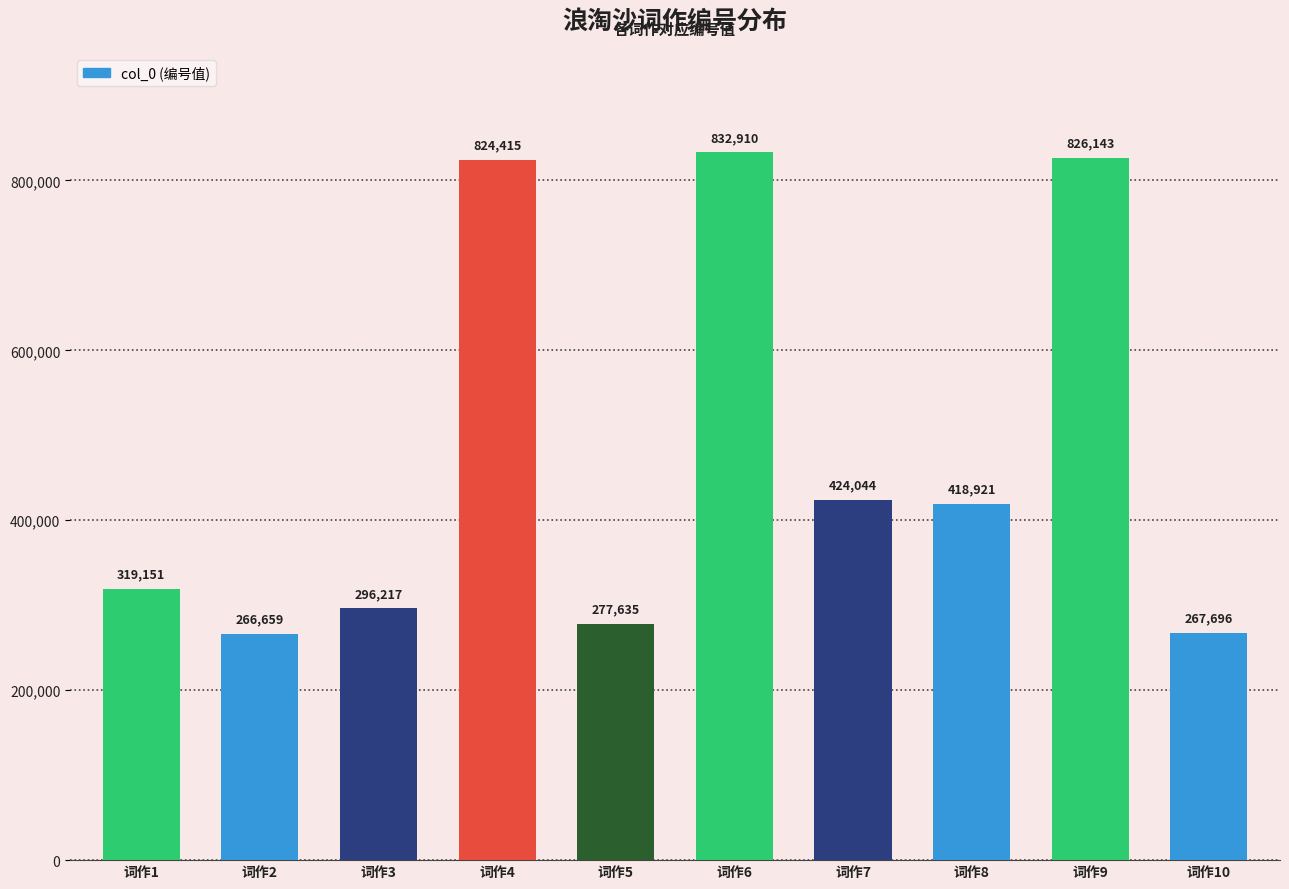

Which has a higher value, 词作8 or 词作1?

词作8